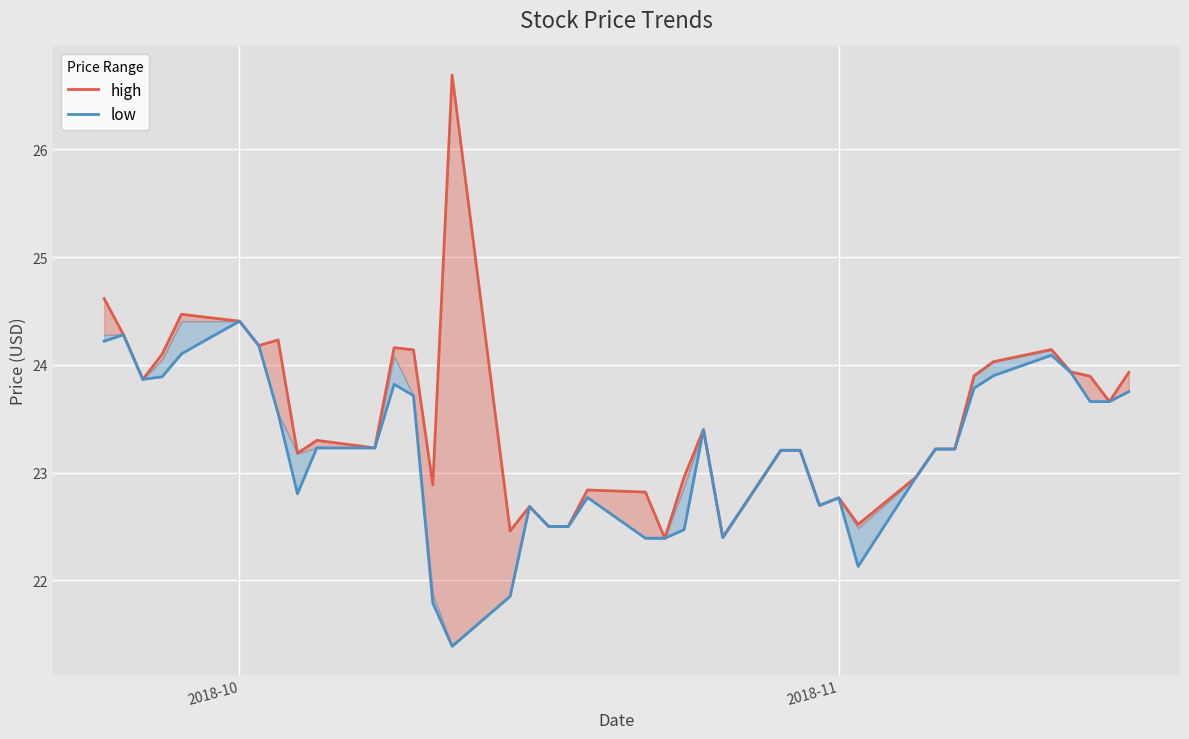

What is the difference between the maximum and minimum values in the low series?

3.0